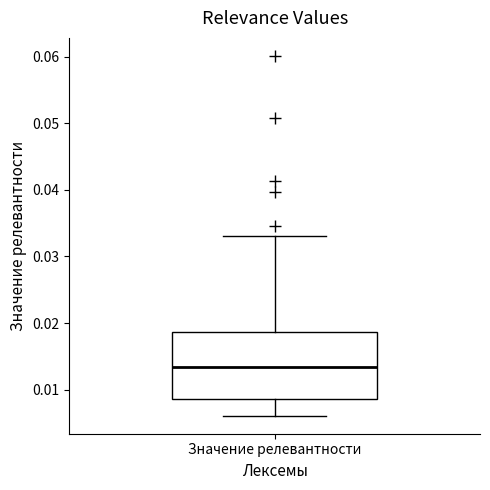

Transcribe this box plot: give where the median line is, the range the box spans, and where the two whiskers end, as read against the y-axis. The values are not printed on the chart, so give them approximately, as read against the axis.

median 0.013, box 0.009 to 0.019, whiskers 0.006 to 0.033